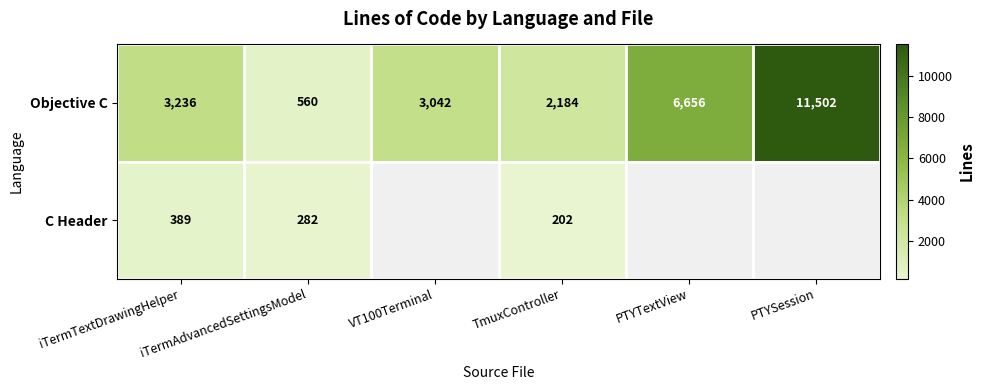

List the labels in order of Objective C value, largest first.

PTYSession, PTYTextView, iTermTextDrawingHelper, VT100Terminal, TmuxController, iTermAdvancedSettingsModel